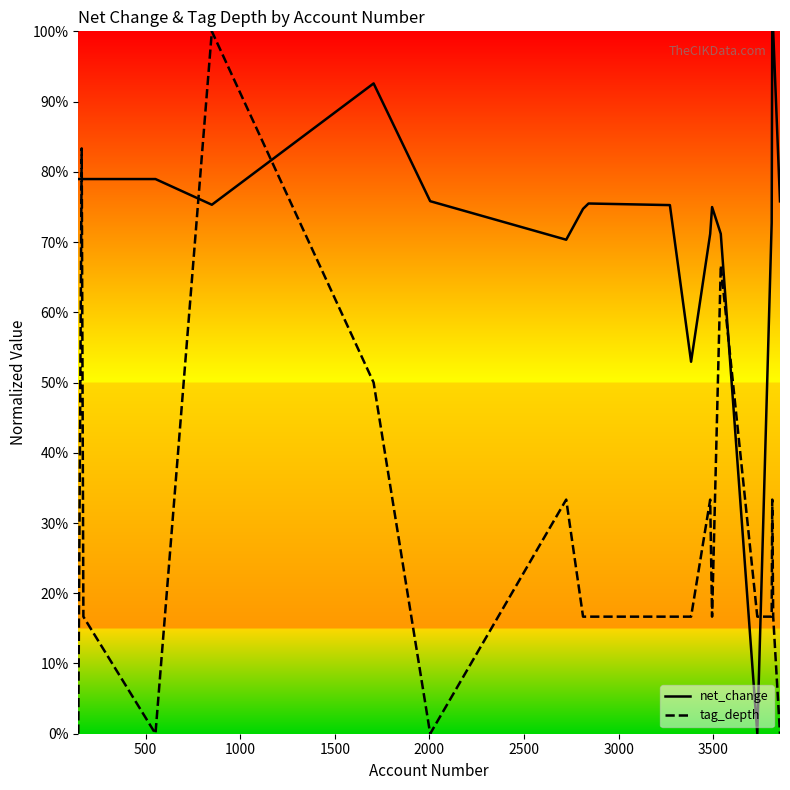

True or false: tag_depth and net_change cross at least once.

True